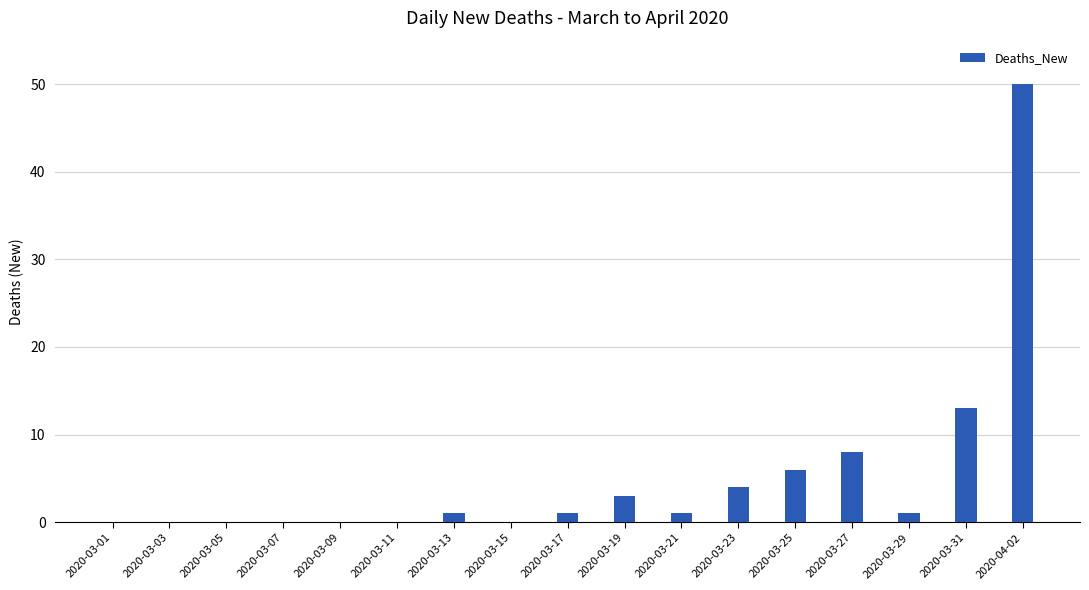

Reading left to right, transcribe all the data shown in this chart.

0	0	0	0	0	0	1	0	1	3	1	4	6	8	1	13	50